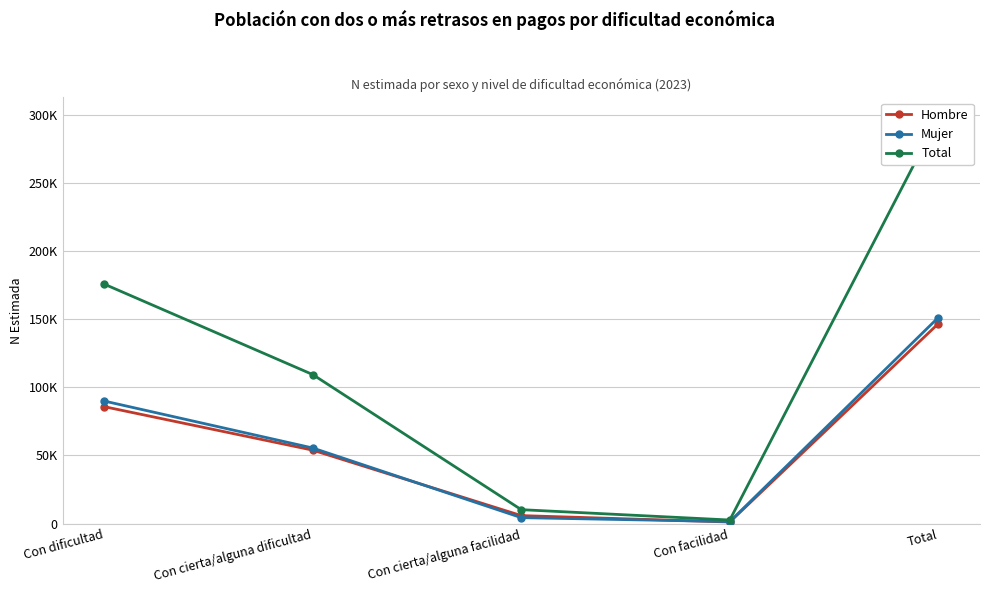

Where is Hombre nearest to the value 73921?

Con dificultad